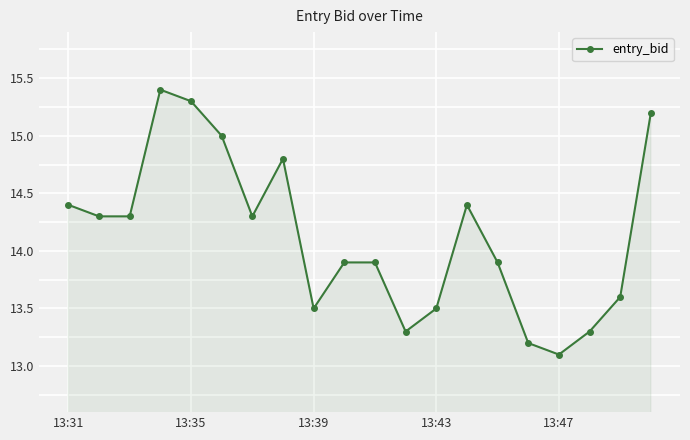

Reading left to right, what are all the values shown in this chart?

14.4	14.3	14.3	15.4	15.3	15.0	14.3	14.8	13.5	13.9	13.9	13.3	13.5	14.4	13.9	13.2	13.1	13.3	13.6	15.2